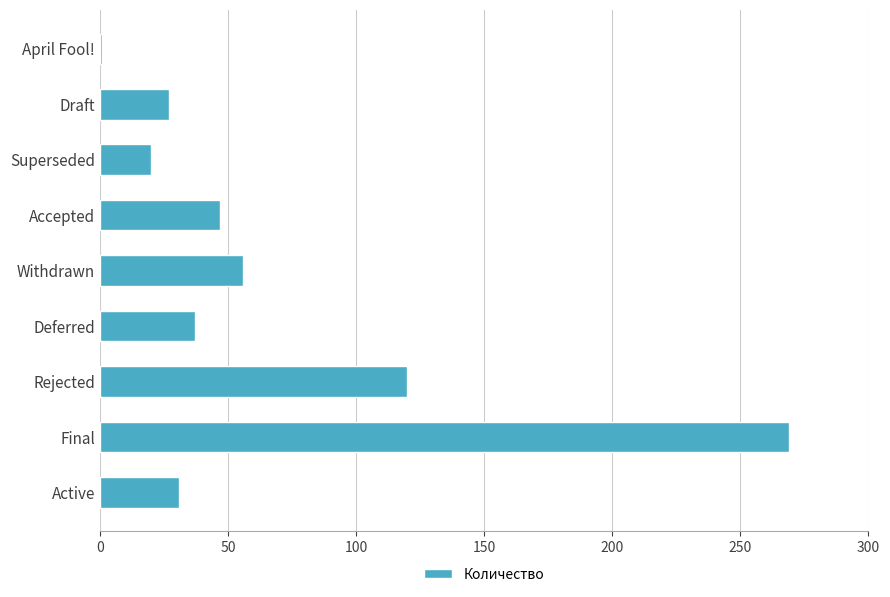

How many bars are there in total?

9